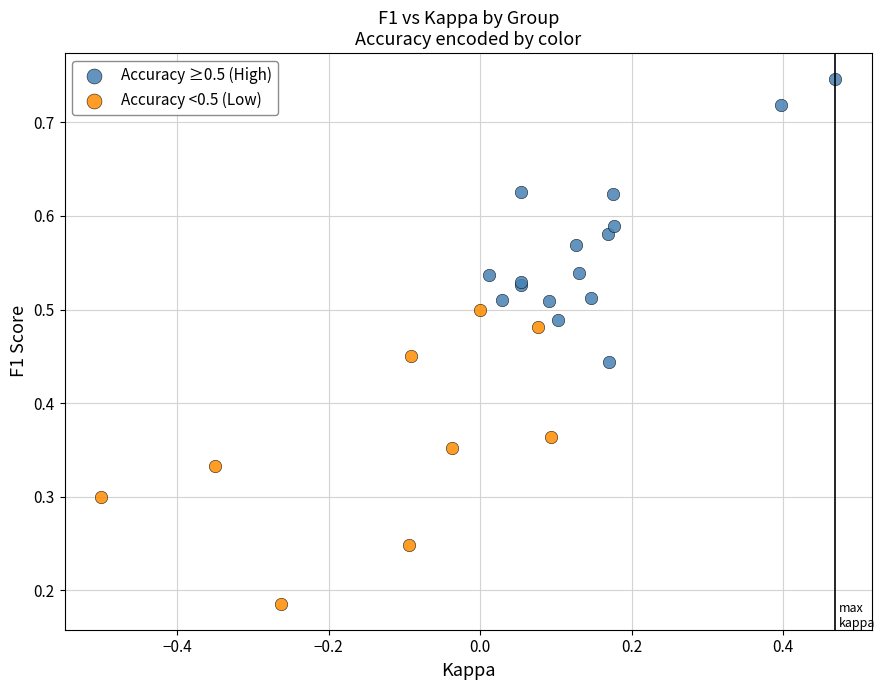

Which series reaches the maximum Y coordinate?

Accuracy ≥0.5 (High)